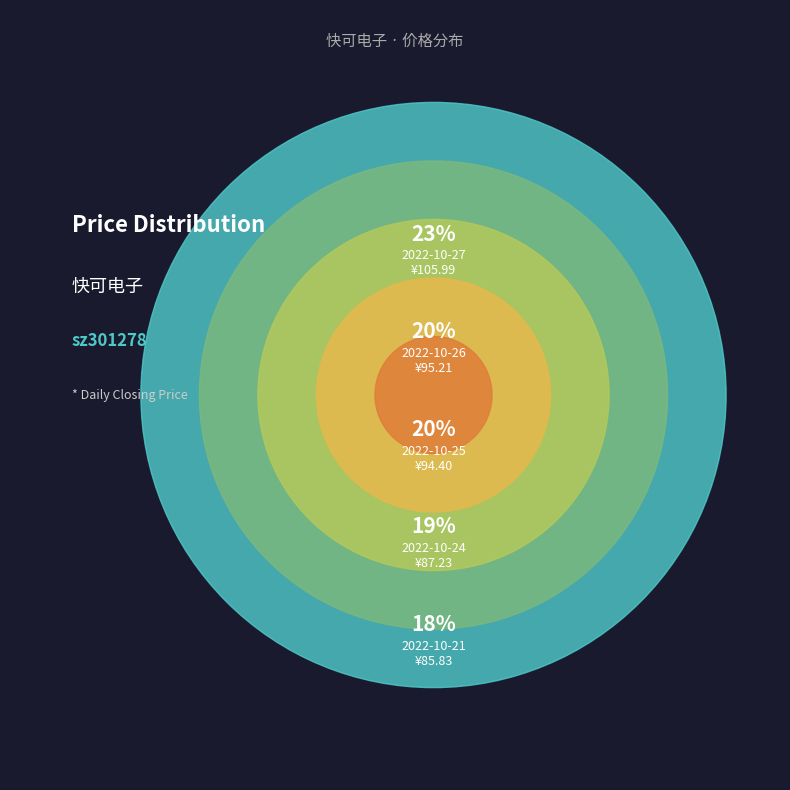

What is the change in value from 2022-10-26 to 2022-10-24?

-8.0